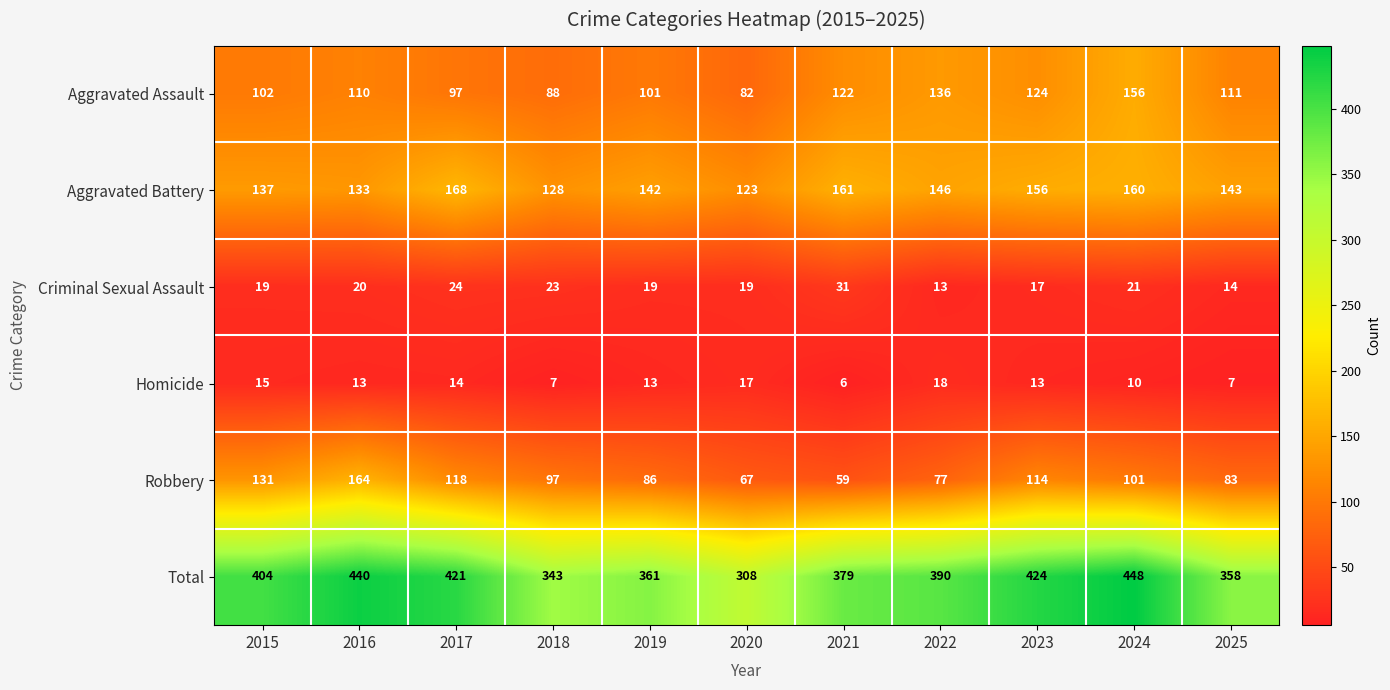

At how many categories does at least one series exceed 280?

11